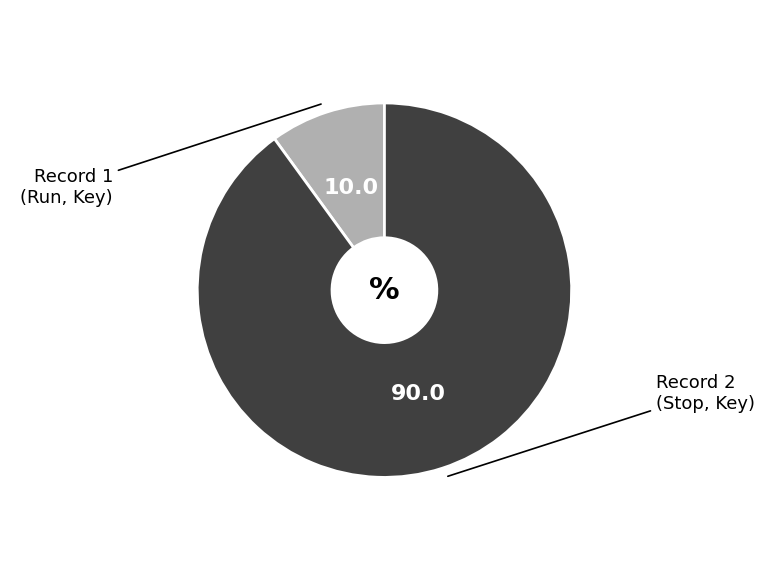

Is there any slice that represents more than half of the pie?

Yes